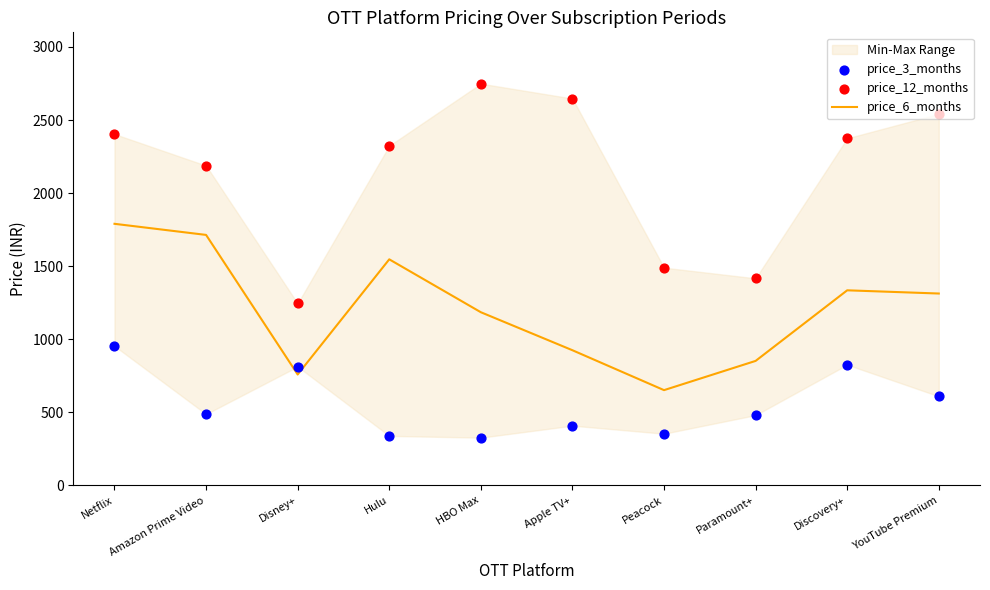

What are all the series names shown in the legend?

price_6_months, price_3_months, price_12_months